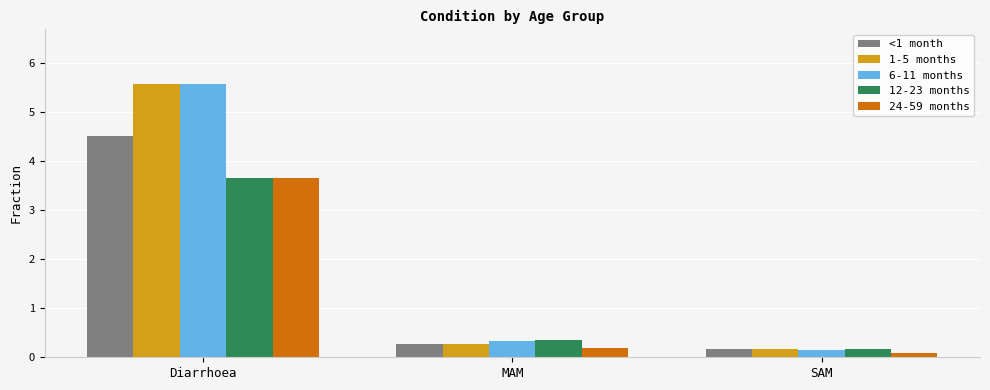

How many bars are there in each group?

5